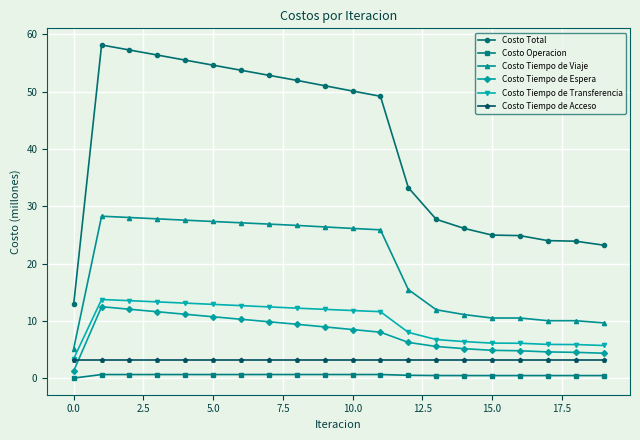

What is the lowest value of the Costo Total series?

12.9